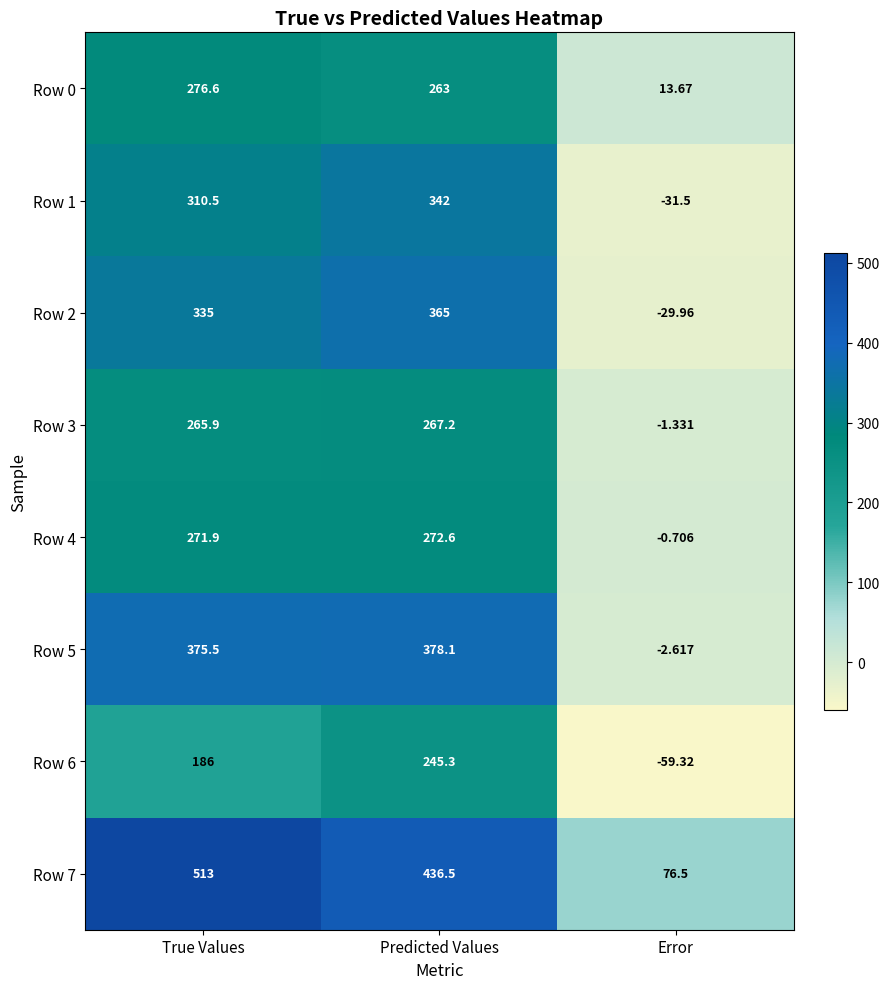

At which category is the sum across all series the highest?

Predicted Values